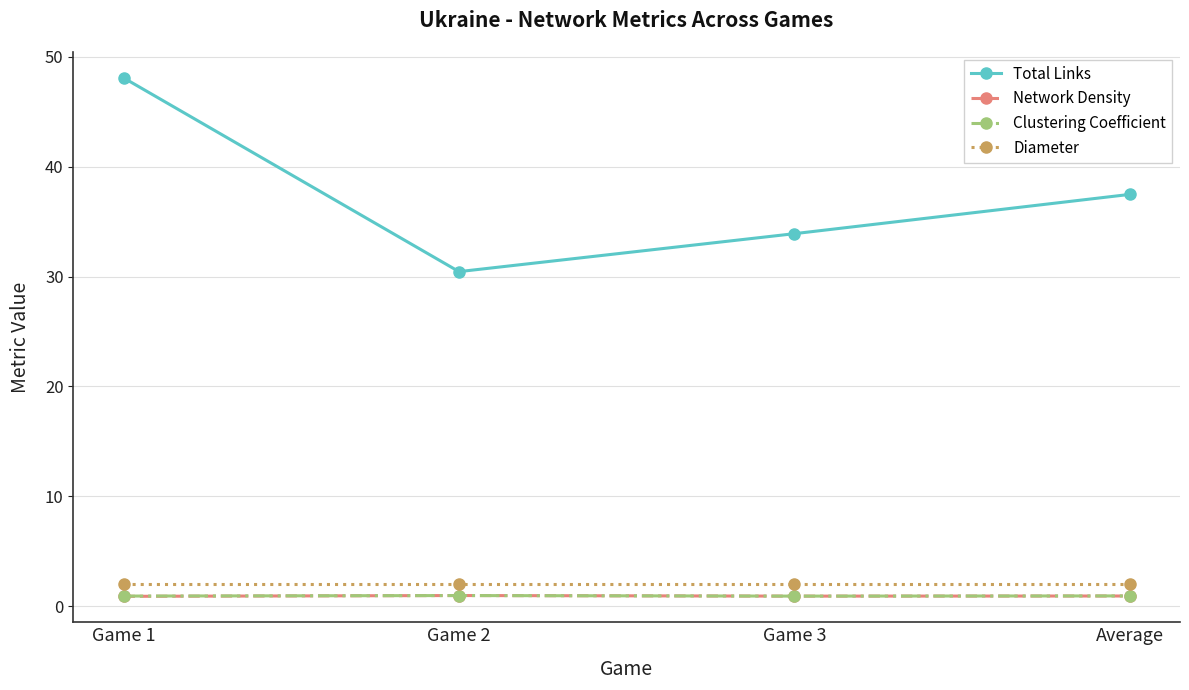

What is the label of the 1st point from the right?

Average